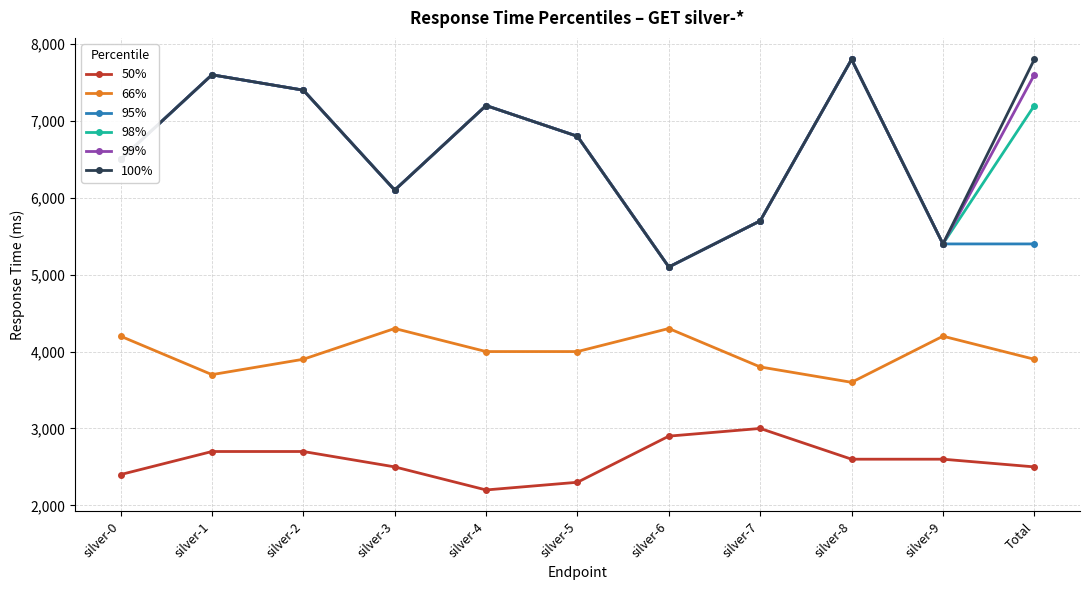

True or false: 50% and 100% cross at least once.

False